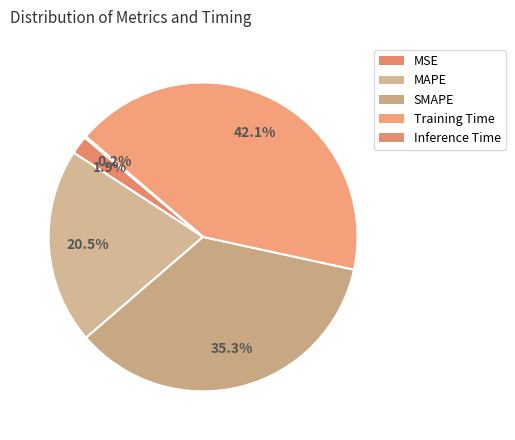

What is the change in value from MAPE to Inference Time?

-0.8